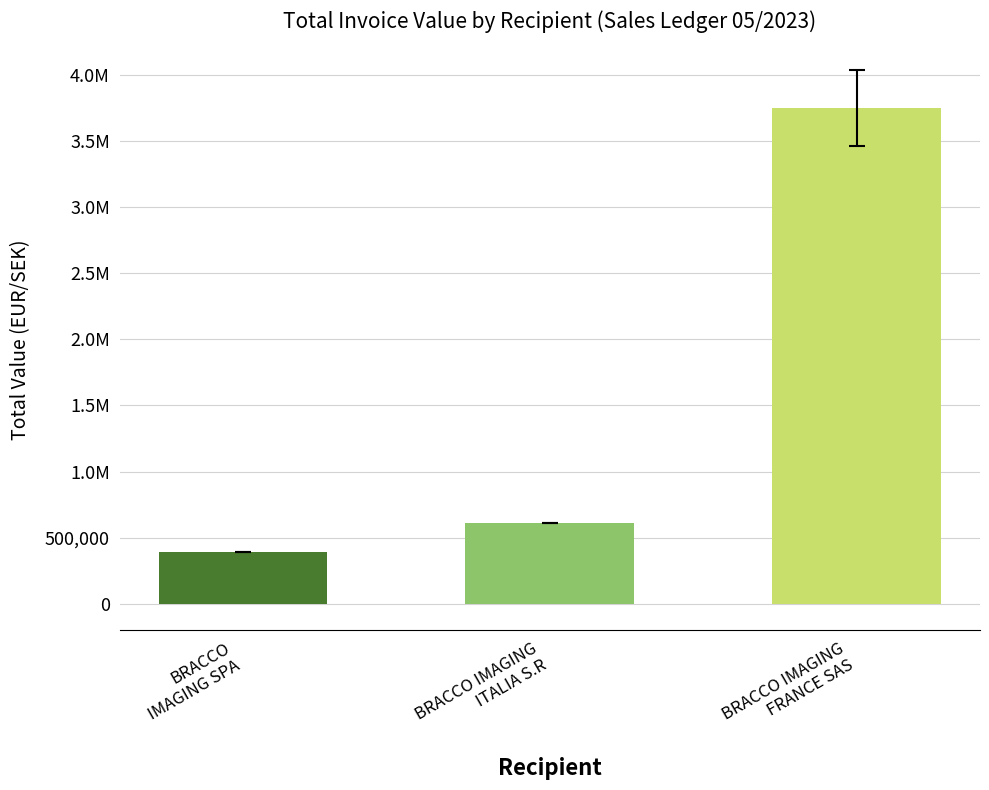

What is the difference between the maximum and minimum values?

3355064.8